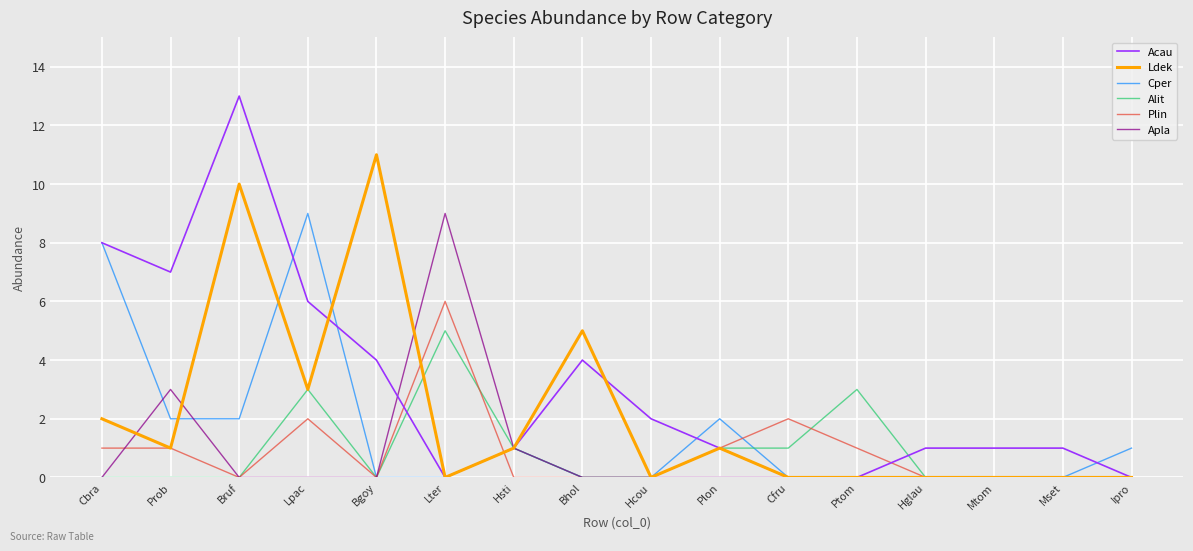

How many Alit values are between 0 and 1?

13